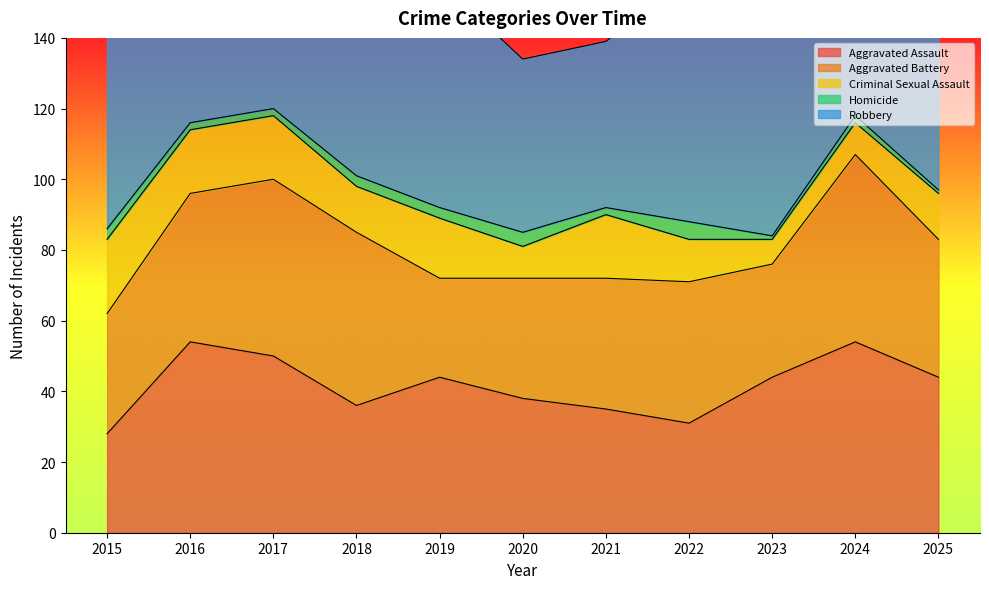

What is the difference between the maximum and second lowest values in the Homicide series?

4